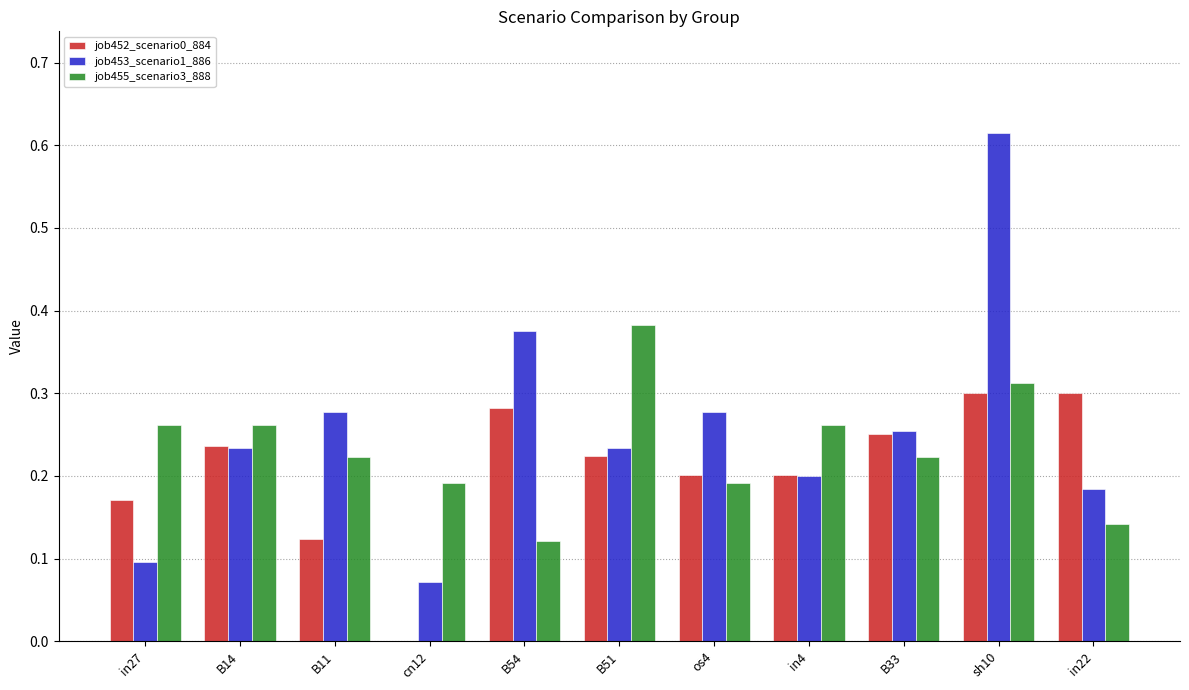

Which series has the largest range (max minus min)?

job453_scenario1_886